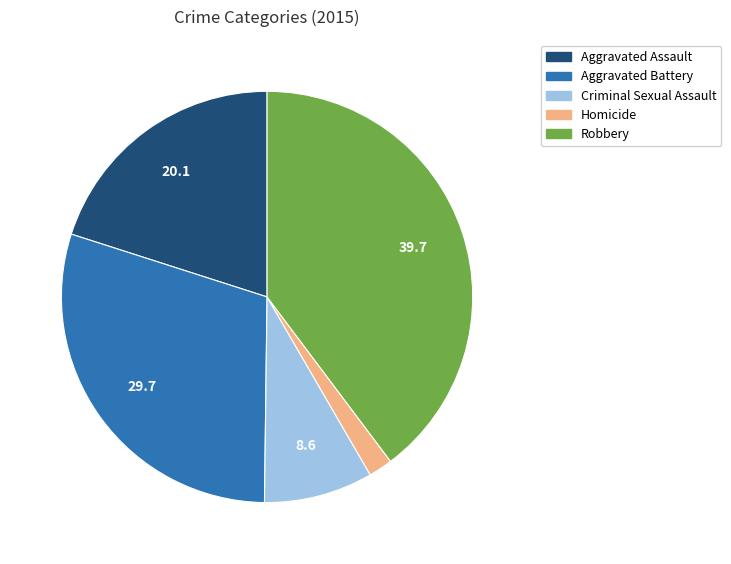

Is the sum of Robbery and Aggravated Battery greater than half?

Yes